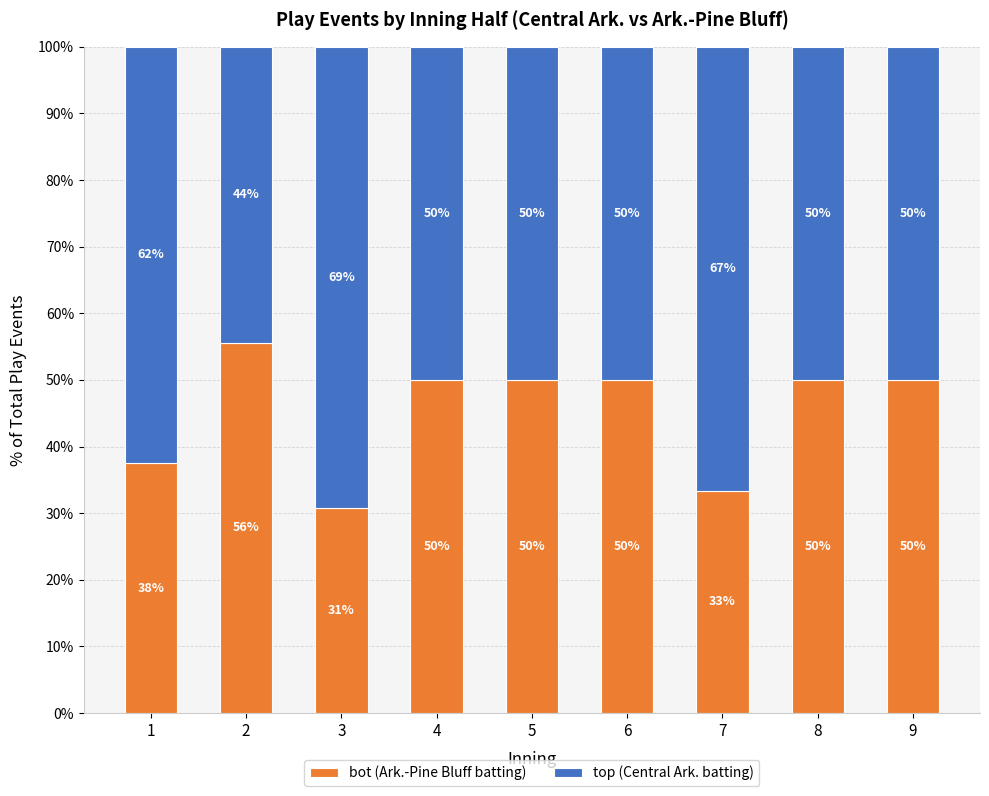

What is the highest value of the bot (Ark.-Pine Bluff batting) series?

55.6